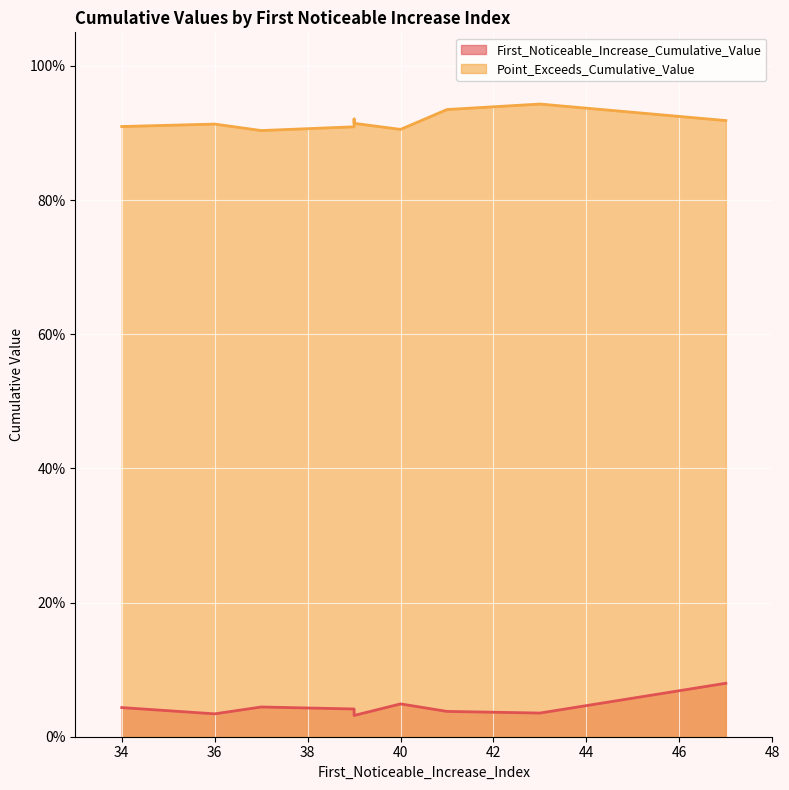

The First_Noticeable_Increase_Cumulative_Value series shows 0.0 at 41. True or false?

True